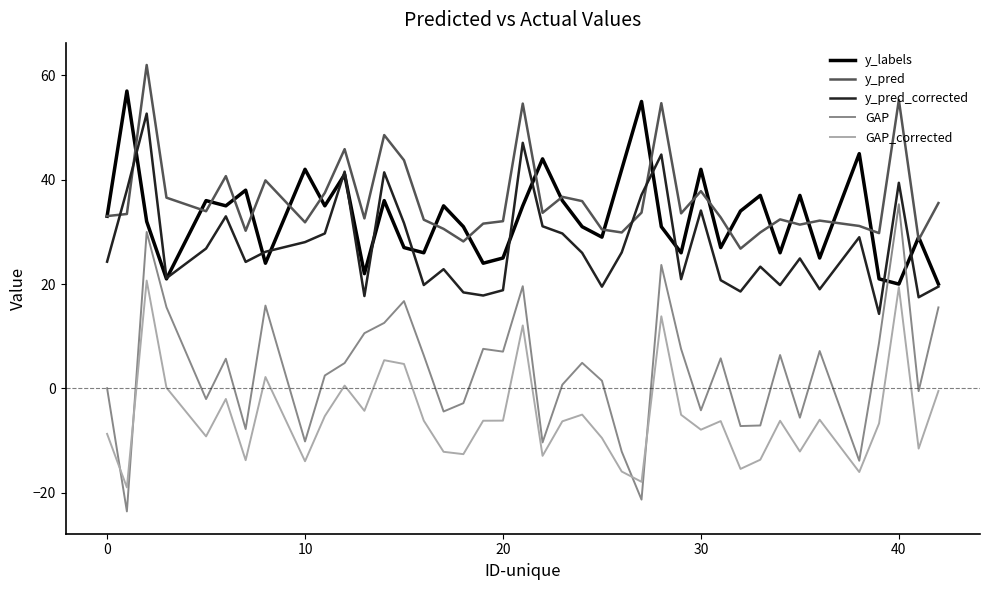

What is the highest value of the GAP series?

35.3